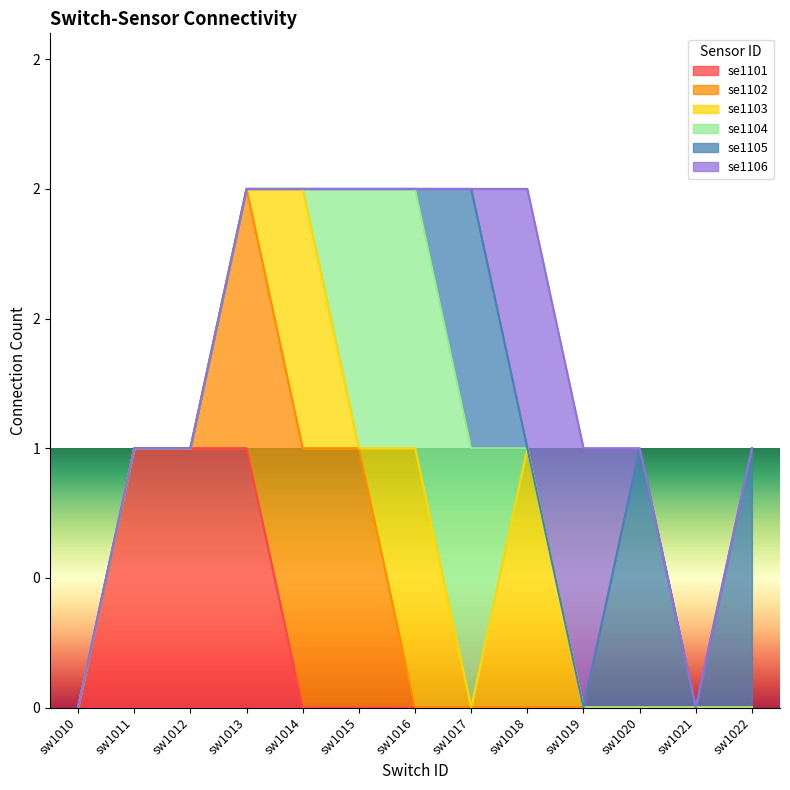

Reading right to left, what are all the values shown in this chart?

se1101: sw1022=0	sw1021=0	sw1020=0	sw1019=0	sw1018=0	sw1017=0	sw1016=0	sw1015=0	sw1014=0	sw1013=1	sw1012=1	sw1011=1	sw1010=0
se1102: sw1022=0	sw1021=0	sw1020=0	sw1019=0	sw1018=0	sw1017=0	sw1016=0	sw1015=1	sw1014=1	sw1013=1	sw1012=0	sw1011=0	sw1010=0
se1103: sw1022=0	sw1021=0	sw1020=0	sw1019=0	sw1018=1	sw1017=0	sw1016=1	sw1015=0	sw1014=1	sw1013=0	sw1012=0	sw1011=0	sw1010=0
se1104: sw1022=0	sw1021=0	sw1020=0	sw1019=0	sw1018=0	sw1017=1	sw1016=1	sw1015=1	sw1014=0	sw1013=0	sw1012=0	sw1011=0	sw1010=0
se1105: sw1022=1	sw1021=0	sw1020=1	sw1019=0	sw1018=0	sw1017=1	sw1016=0	sw1015=0	sw1014=0	sw1013=0	sw1012=0	sw1011=0	sw1010=0
se1106: sw1022=0	sw1021=0	sw1020=0	sw1019=1	sw1018=1	sw1017=0	sw1016=0	sw1015=0	sw1014=0	sw1013=0	sw1012=0	sw1011=0	sw1010=0